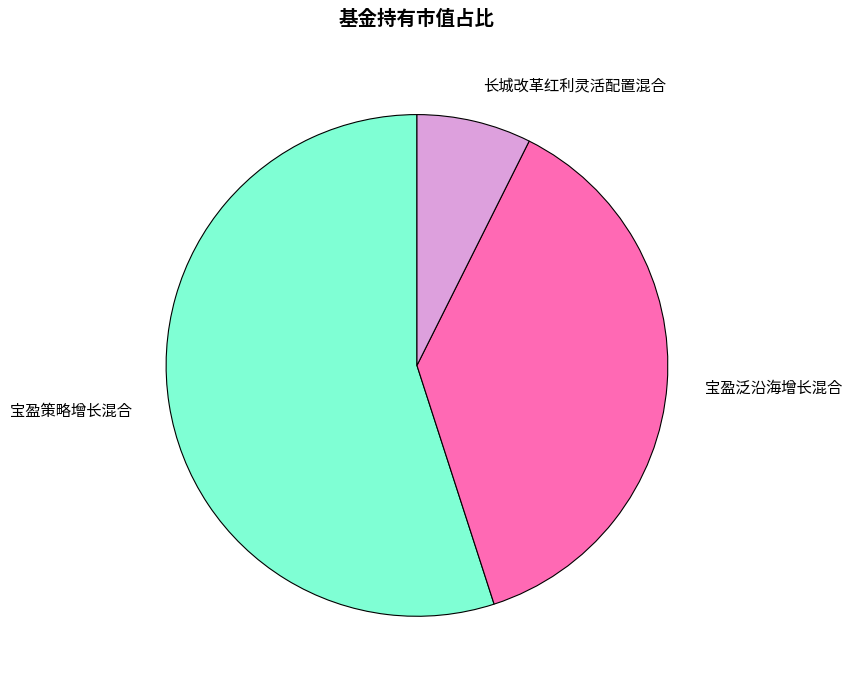

Is the sum of 宝盈泛沿海增长混合 and 长城改革红利灵活配置混合 greater than half?

No